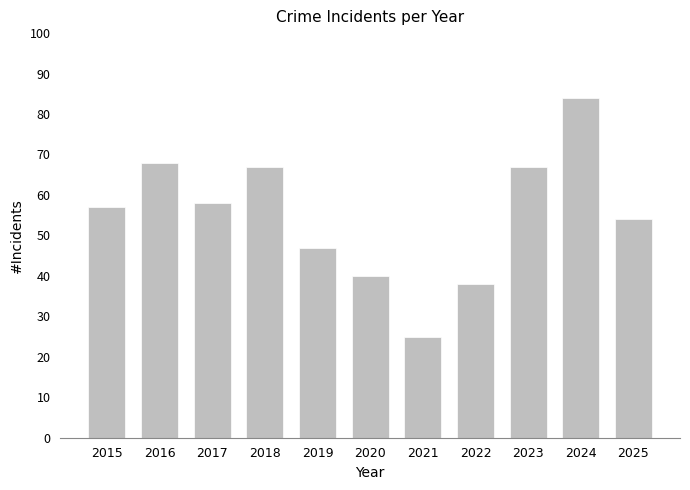

What is the smallest value displayed?

25